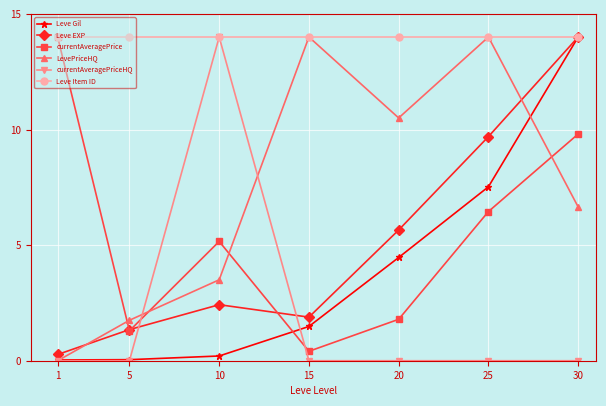

What is the value of the Leve EXP point at the 6th from the left?

9.7